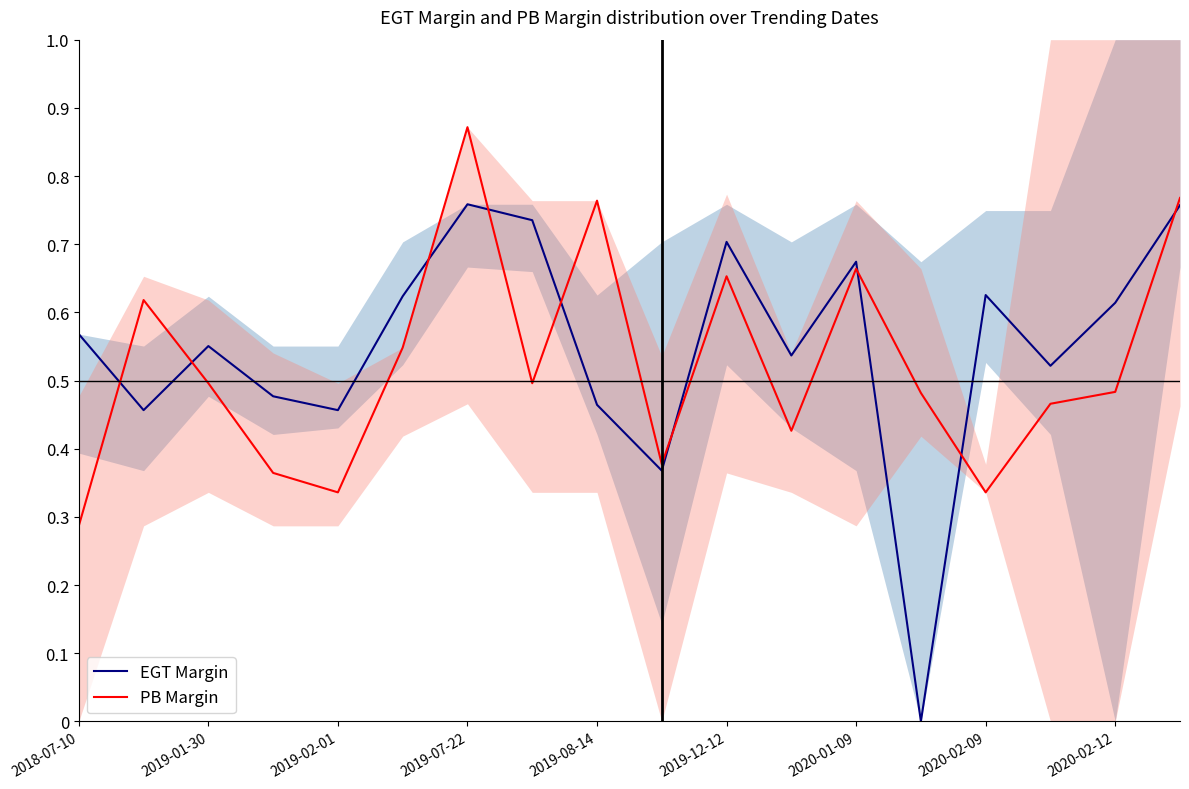

The value of PB Margin at 2020-01-09 is 1.0. True or false?

False